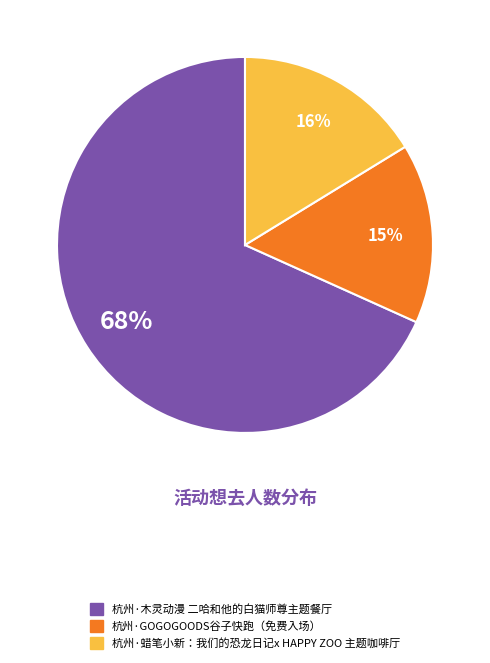

Combined, do 杭州·GOGOGOODS谷子快跑（免费入场） and 杭州·蜡笔小新：我们的恐龙日记x HAPPY ZOO 主题咖啡厅 account for over 50%?

No